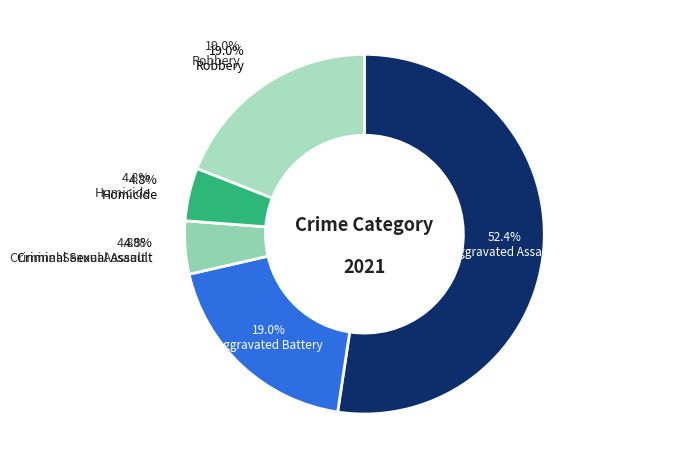

What is the total percentage of Aggravated Assault and Homicide?

57.1%